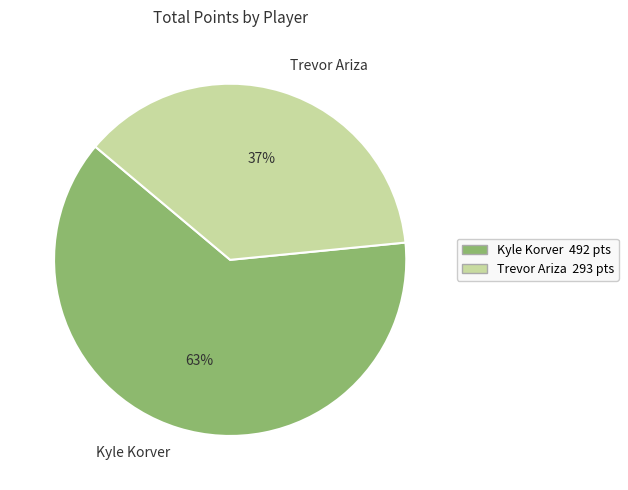

Count the number of slices in the pie.

2